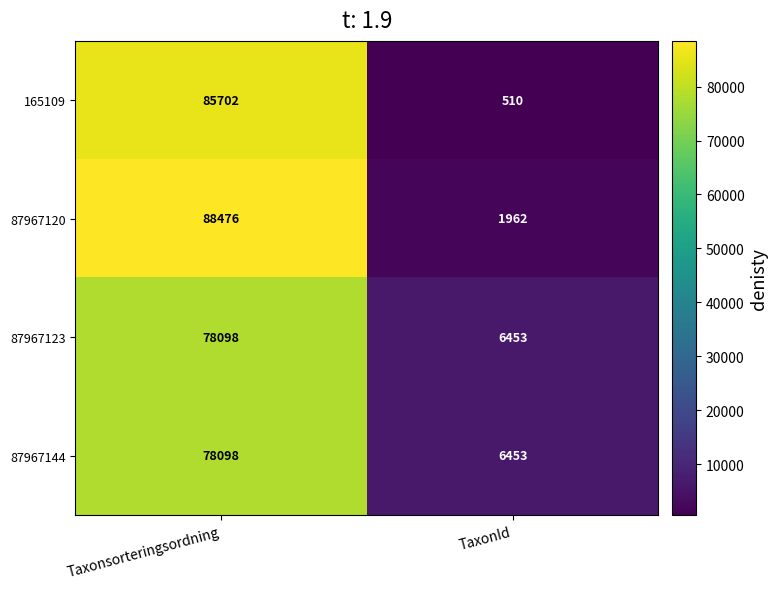

What is the difference between the maximum and minimum values in the 87967120 series?

86514